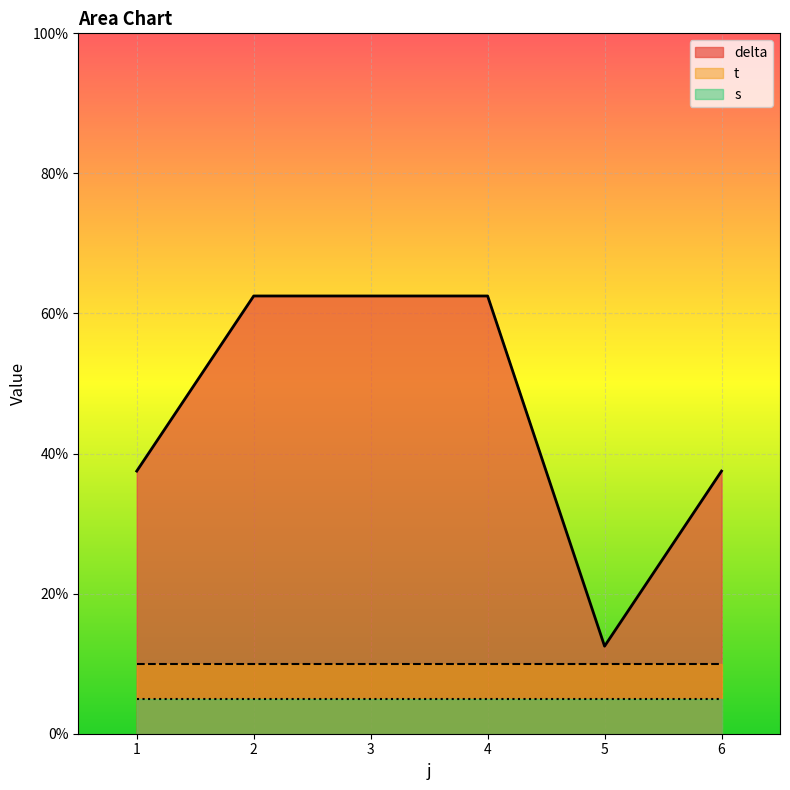

True or false: delta and s intersect in this chart.

False